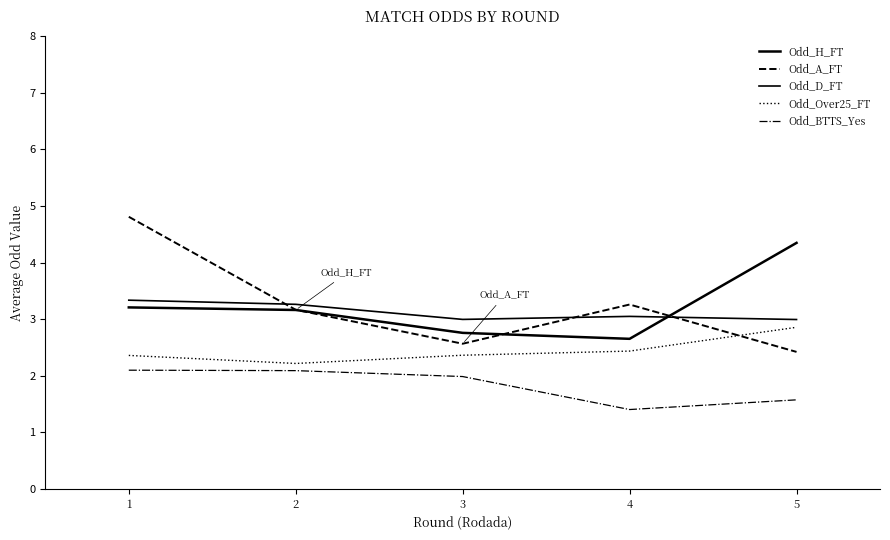

True or false: Odd_H_FT and Odd_BTTS_Yes cross at least once.

False